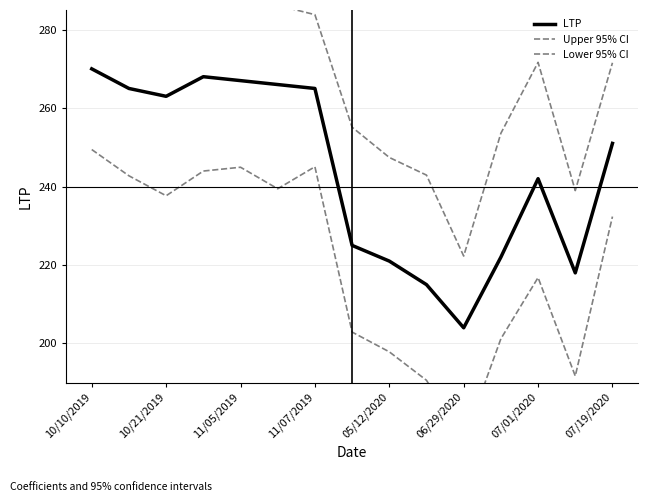

List the series in order of their peak value, lowest first.

Lower 95% CI, LTP, Upper 95% CI